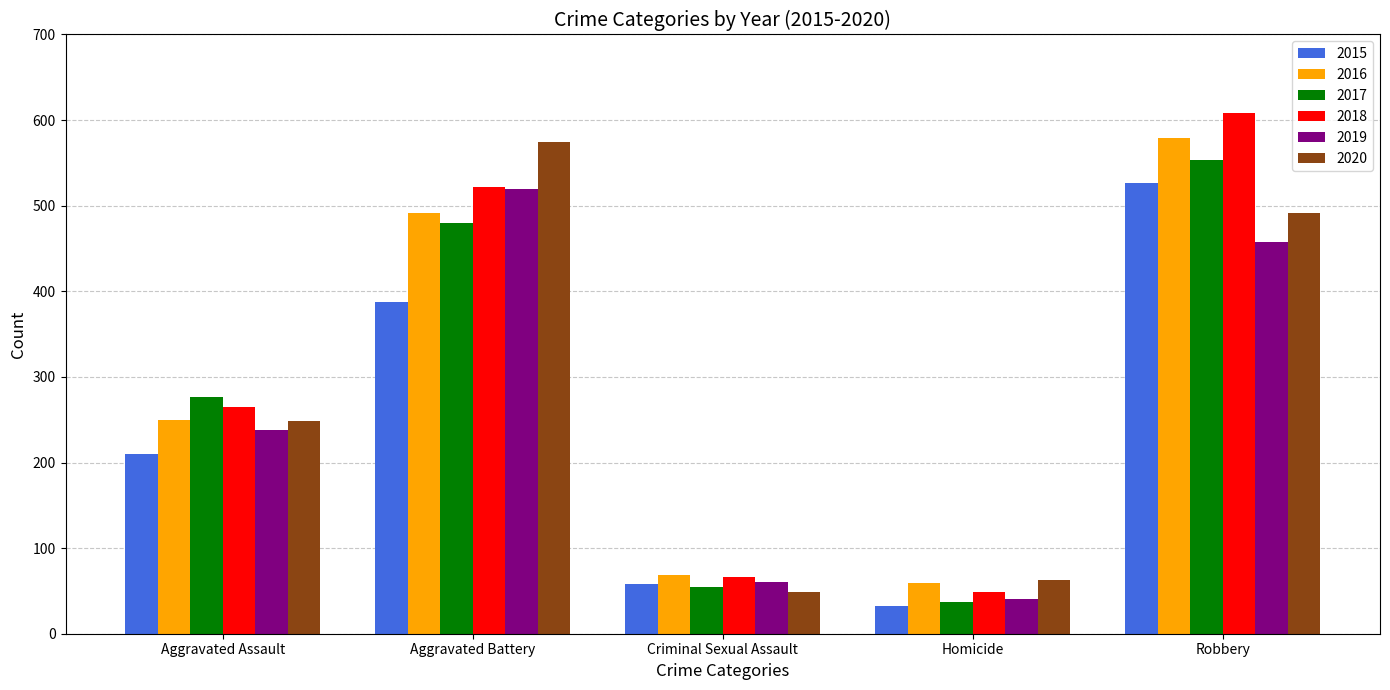

What is the smallest value displayed?

32